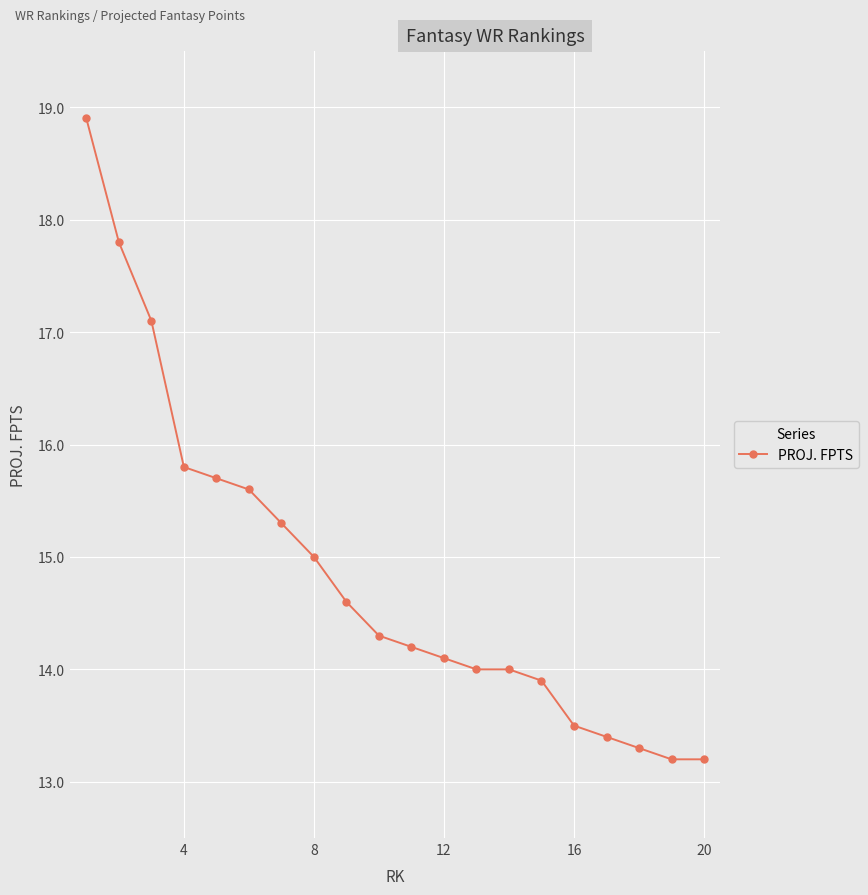

What is the smallest value displayed?

13.2